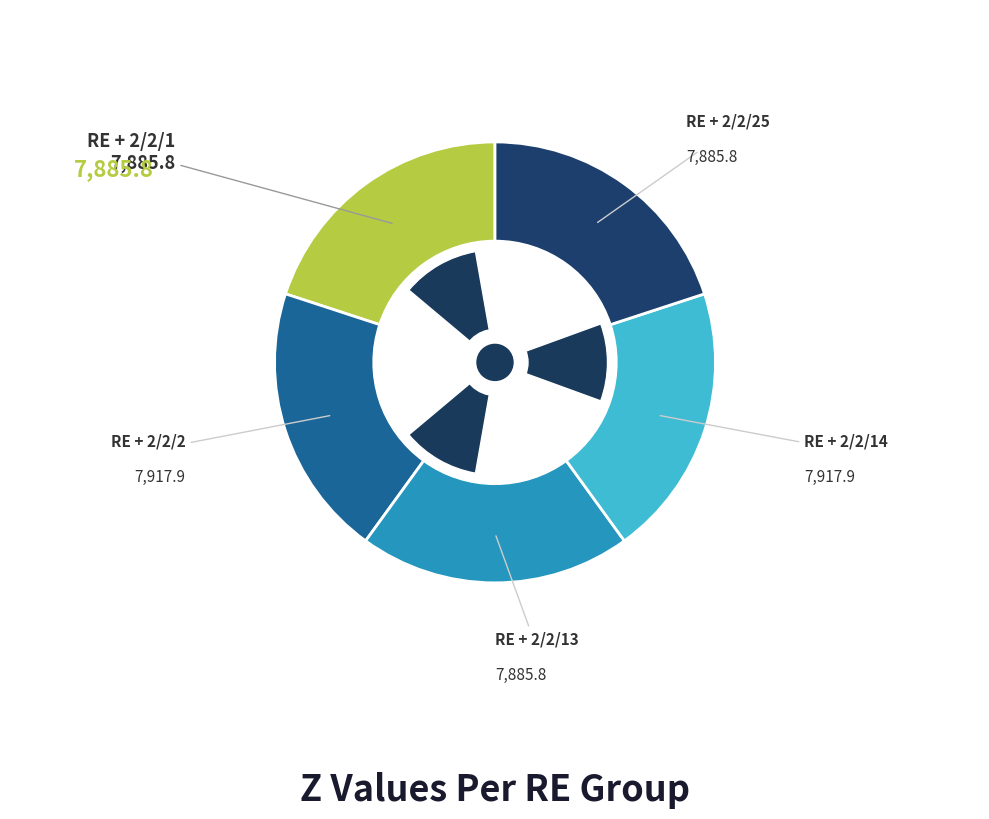

Which slice is the smallest?

RE + 2/2/1